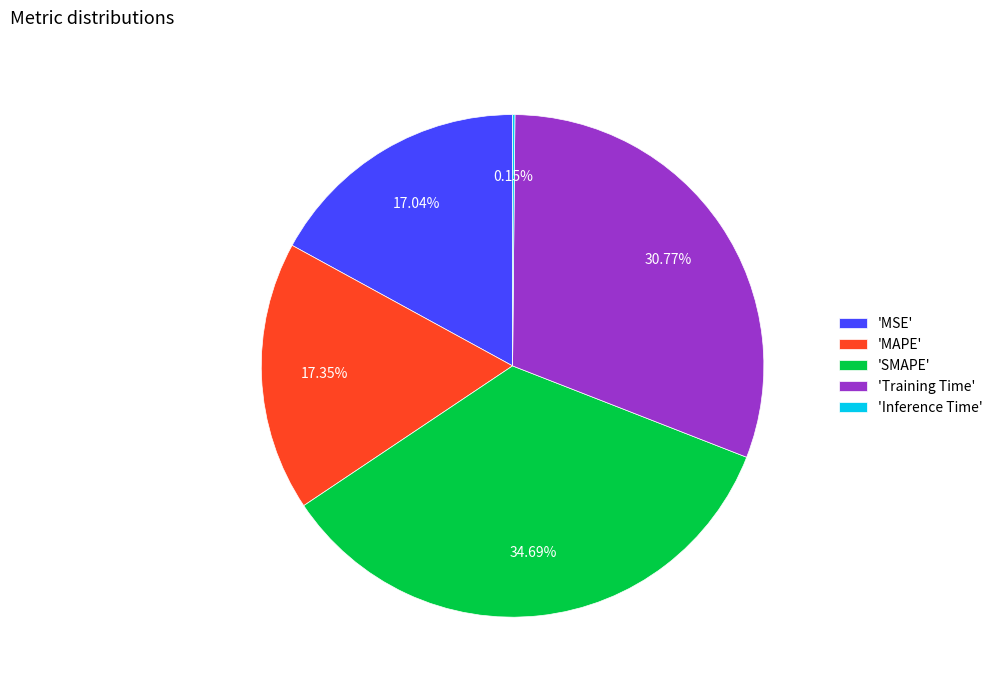

Does any single category account for the majority?

No